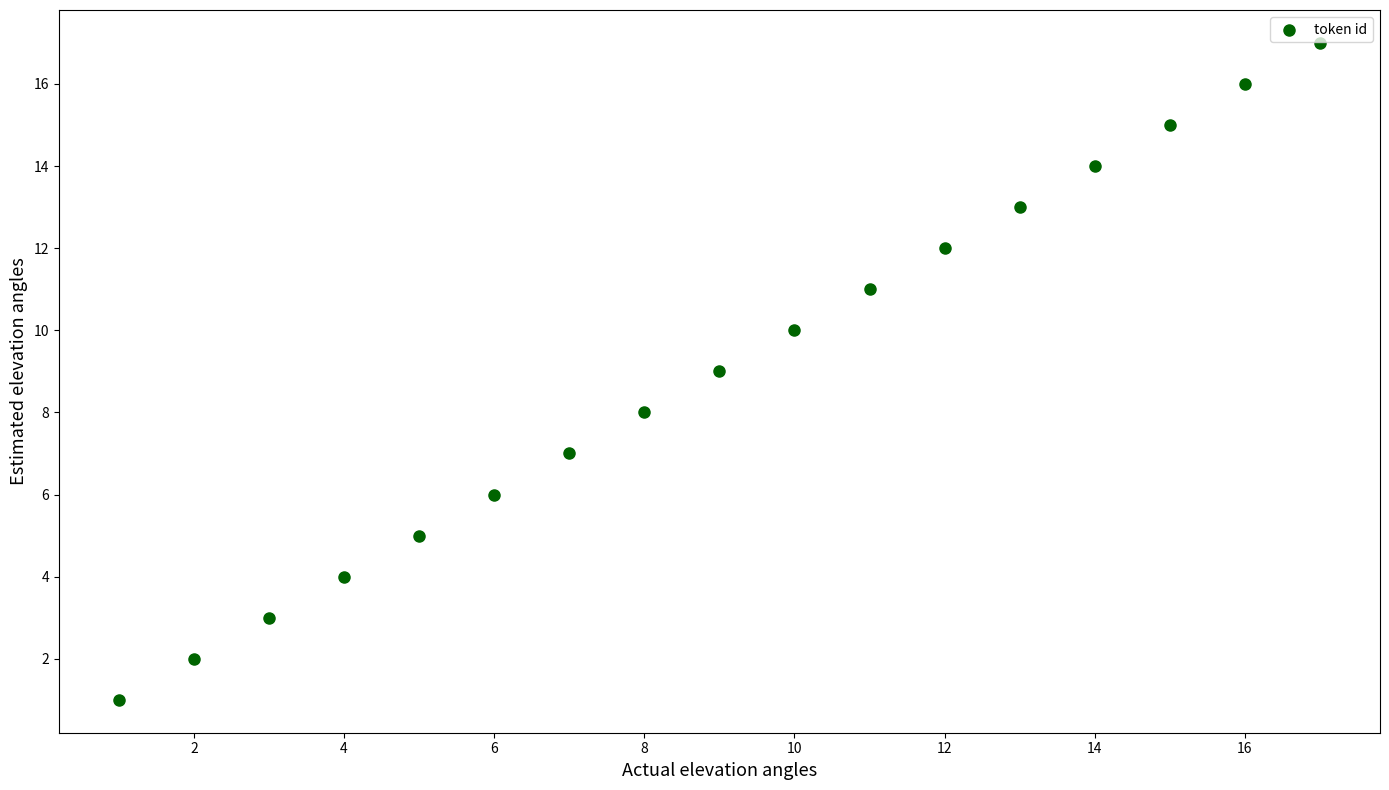

What is the range of Y values (max minus min)?

16